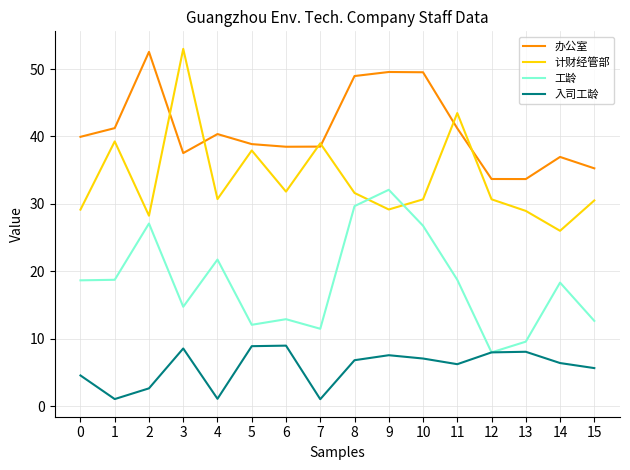

True or false: 计财经管部 and 入司工龄 cross at least once.

False